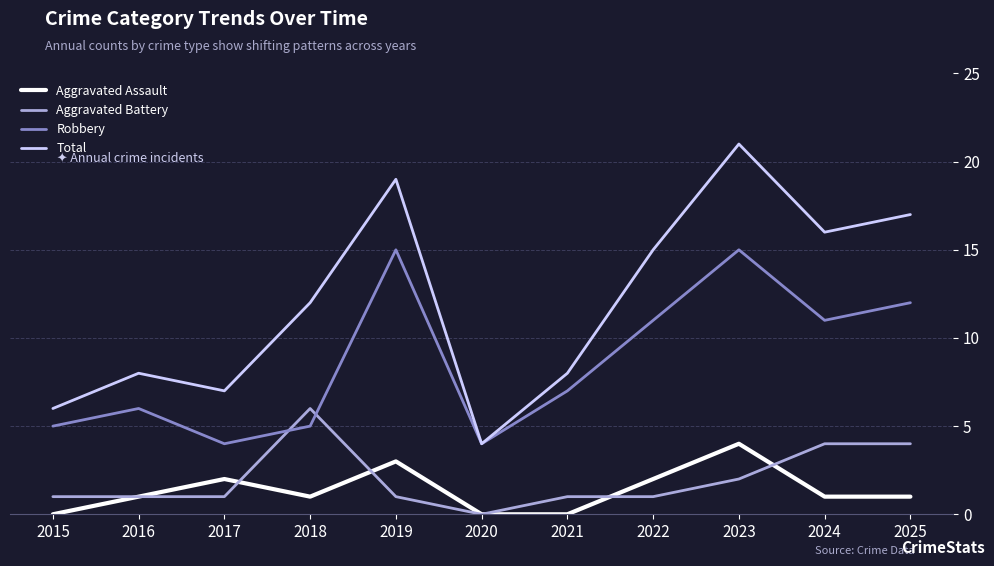

List the series in order of their peak value, lowest first.

Aggravated Assault, Aggravated Battery, Robbery, Total